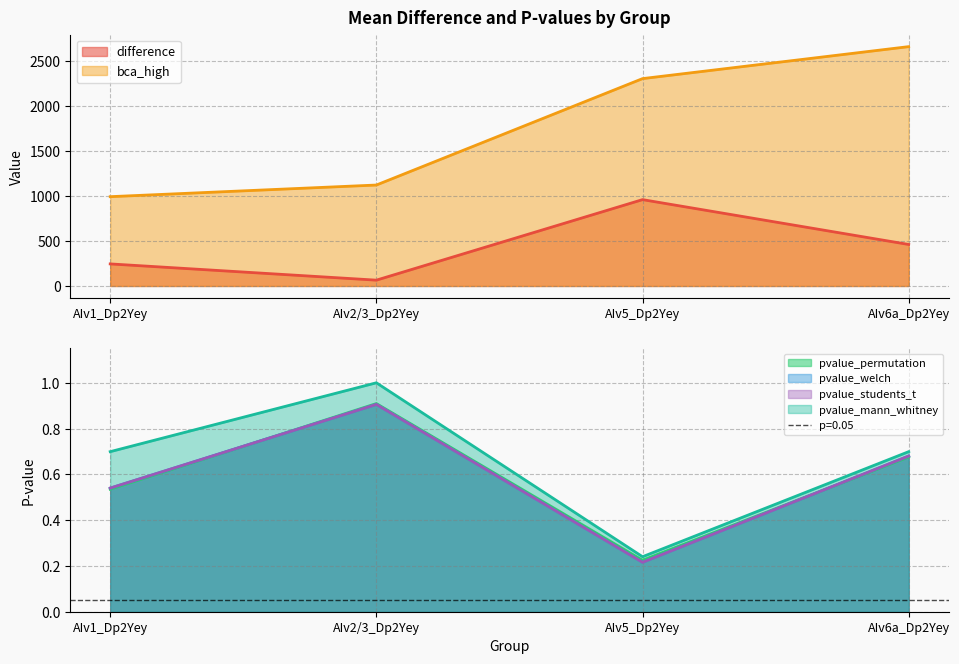

Reading left to right, transcribe all the data shown in this chart.

difference: 245.7	64.8	961.4	462.1
bca_high: 994.4	1124.0	2308.9	2664.9
pvalue_permutation: 0.5	0.9	0.2	0.7
pvalue_welch: 0.5	0.9	0.2	0.7
pvalue_students_t: 0.5	0.9	0.2	0.7
pvalue_mann_whitney: 0.7	1.0	0.2	0.7